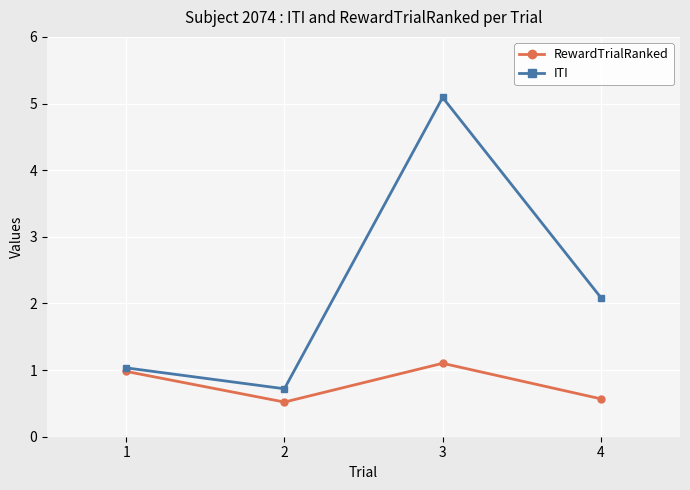

Reading right to left, what are all the values shown in this chart?

RewardTrialRanked: 4=0.6	3=1.1	2=0.5	1=1.0
ITI: 4=2.1	3=5.1	2=0.7	1=1.0